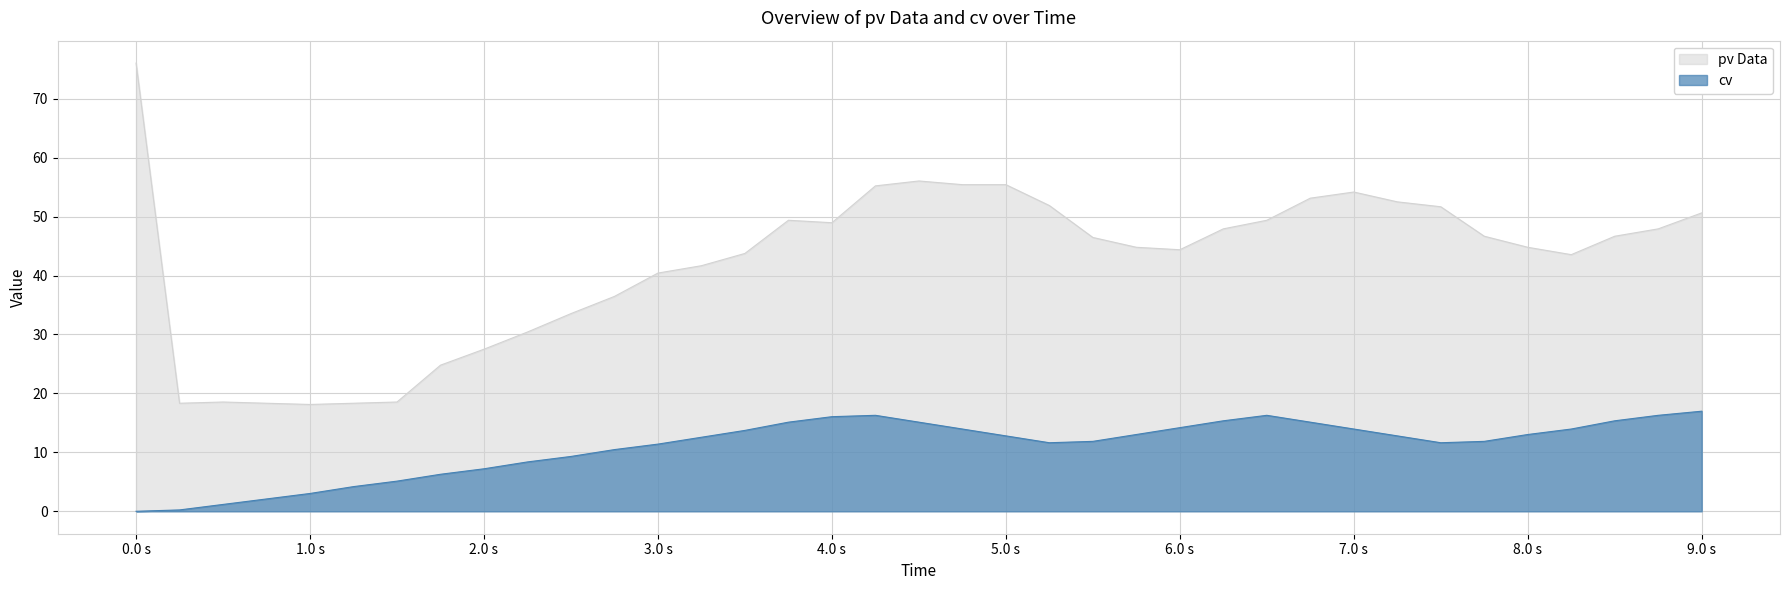

What is the label of the 10th point from the right?

6.75